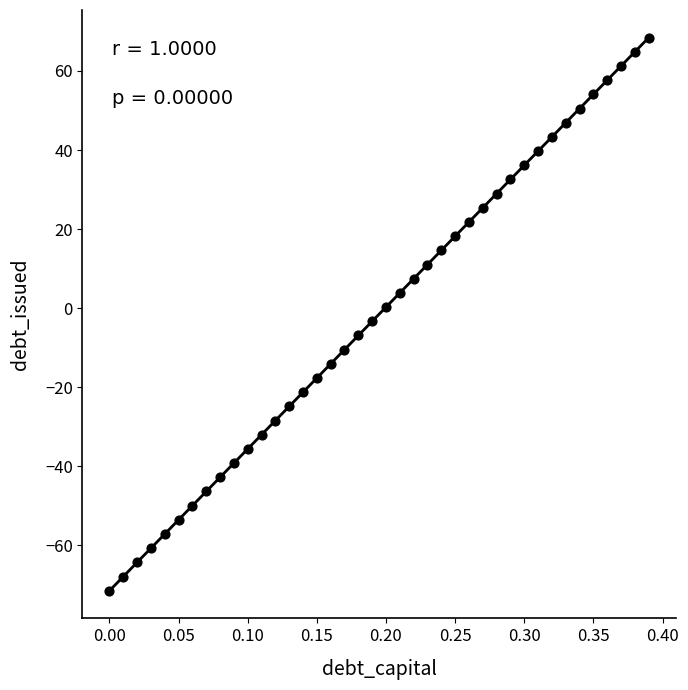

What is the range of X values (max minus min)?

0.4